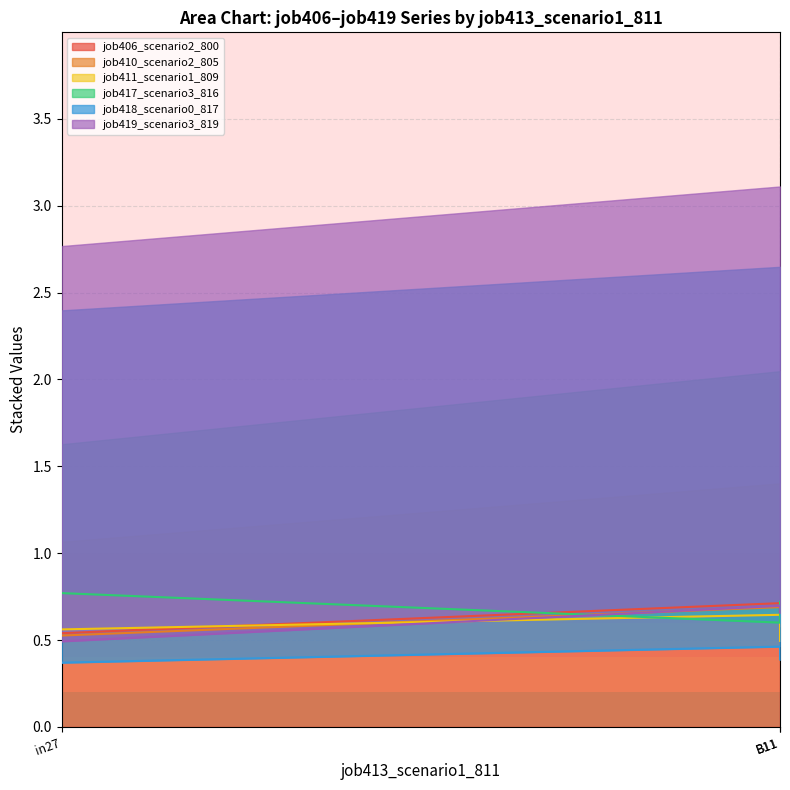

What is the label of the 1st point from the left?

in27